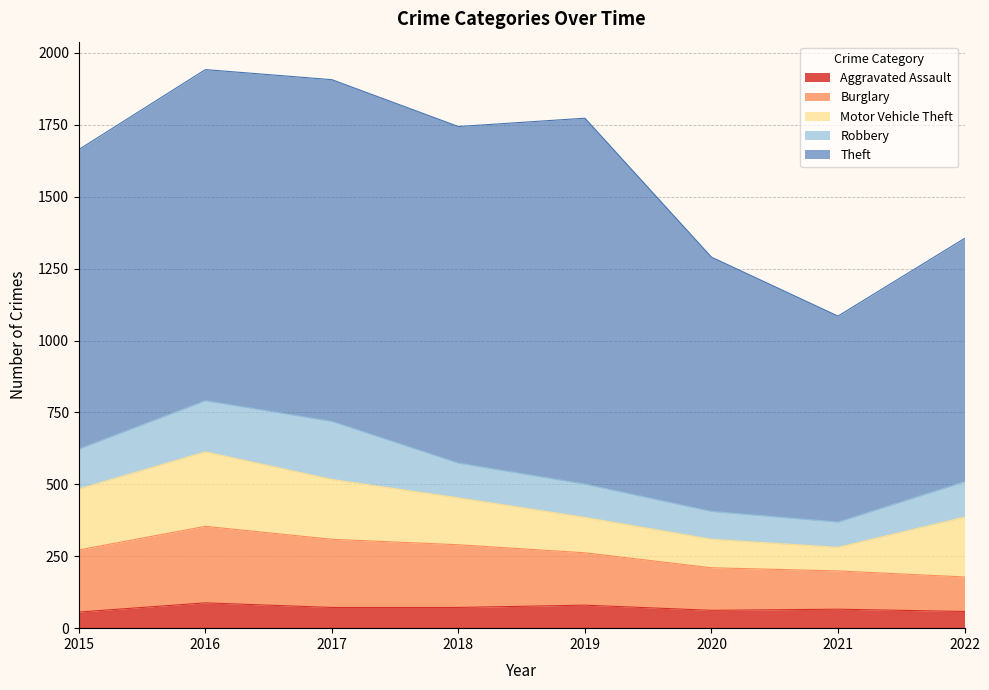

At which category is the sum across all series the highest?

2016